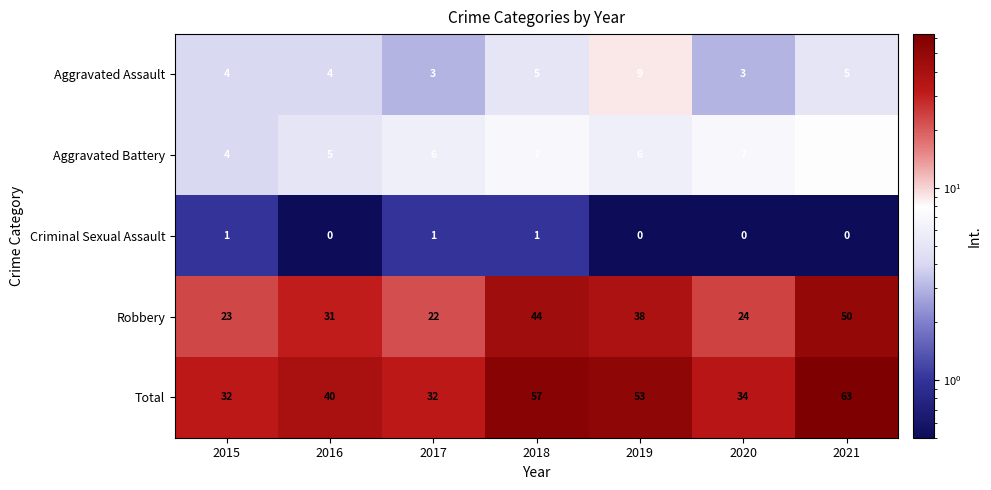

At 2017, list the series in order from smallest to largest.

Criminal Sexual Assault, Aggravated Assault, Aggravated Battery, Robbery, Total